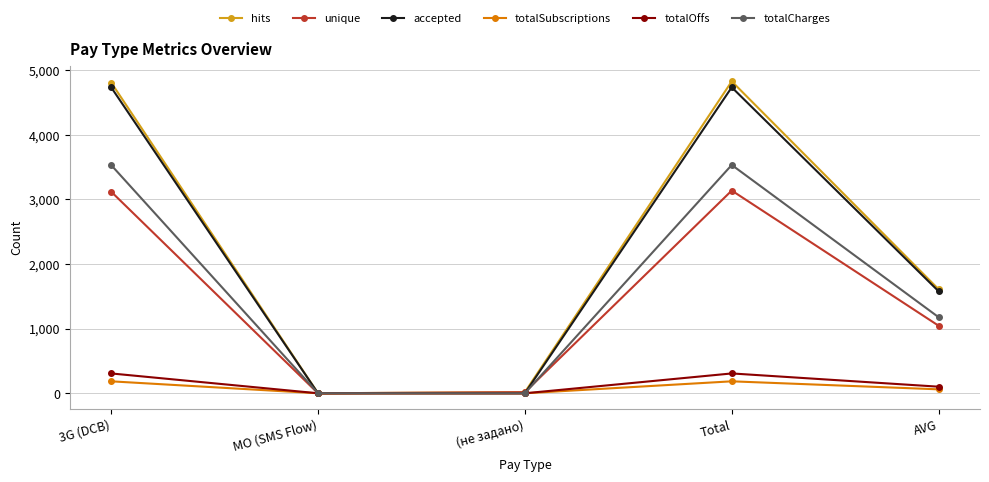

Does the chart have visible grid lines?

Yes